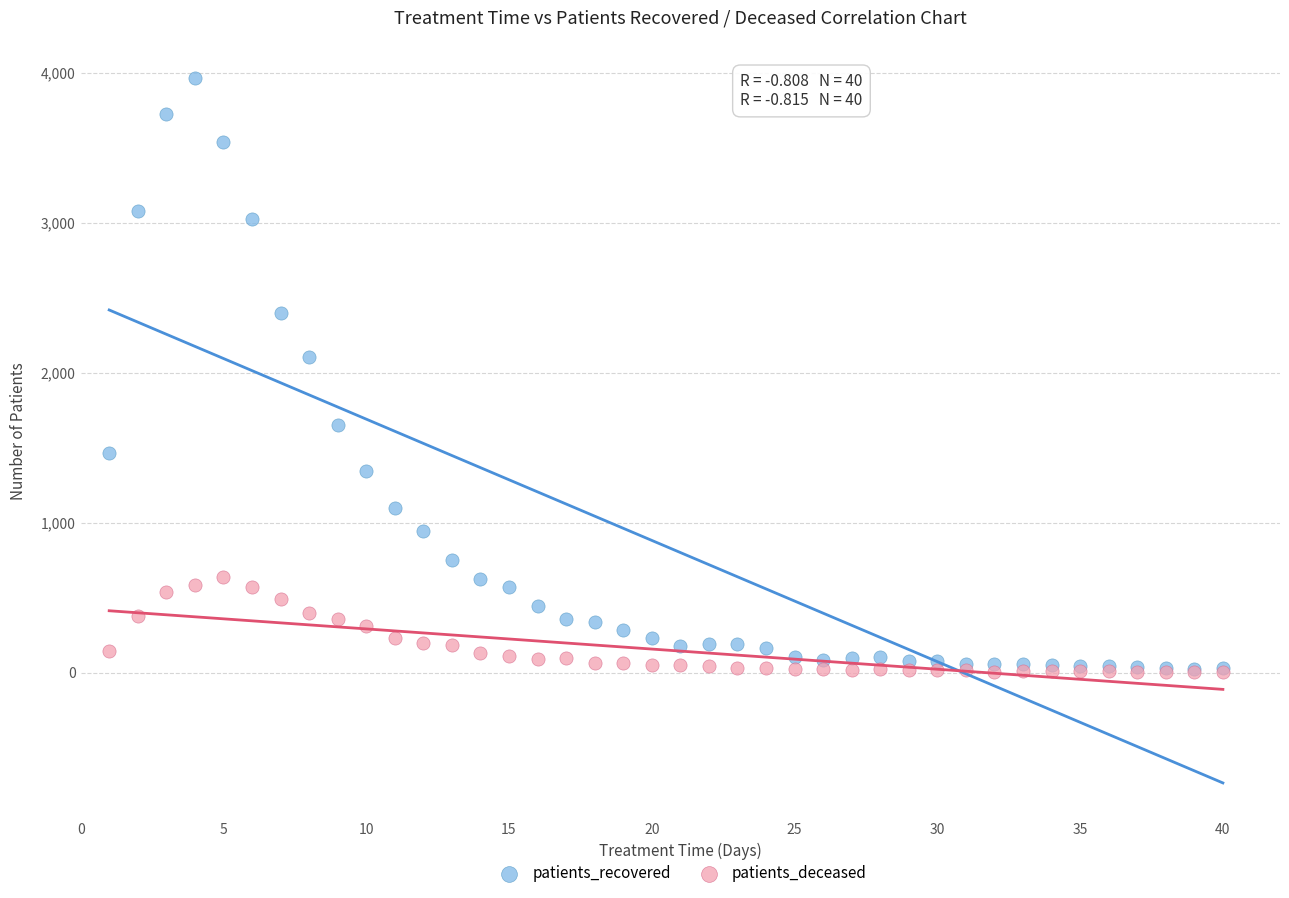

Which series has the largest Y range (max minus min)?

patients_recovered